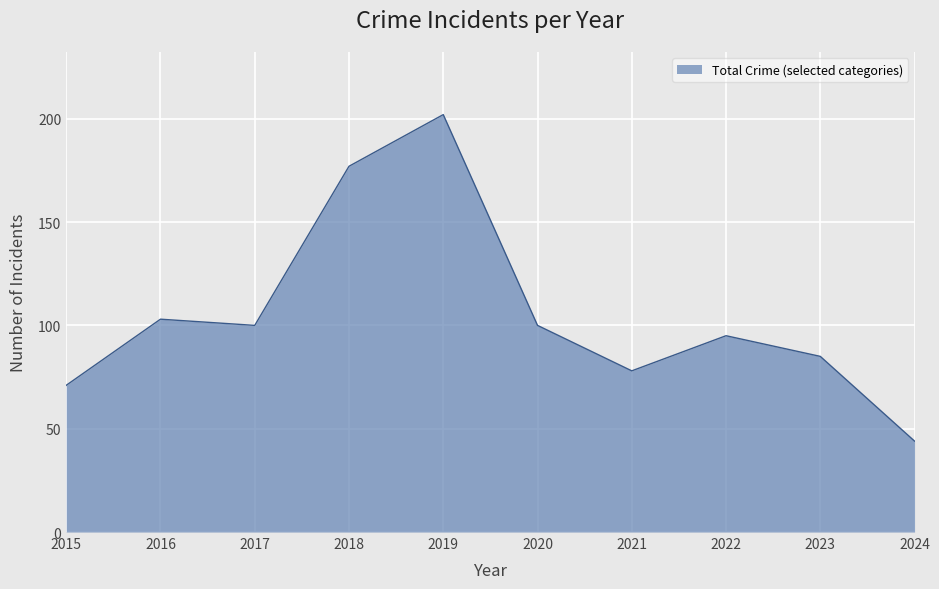

What is the difference between the maximum and minimum values?

158